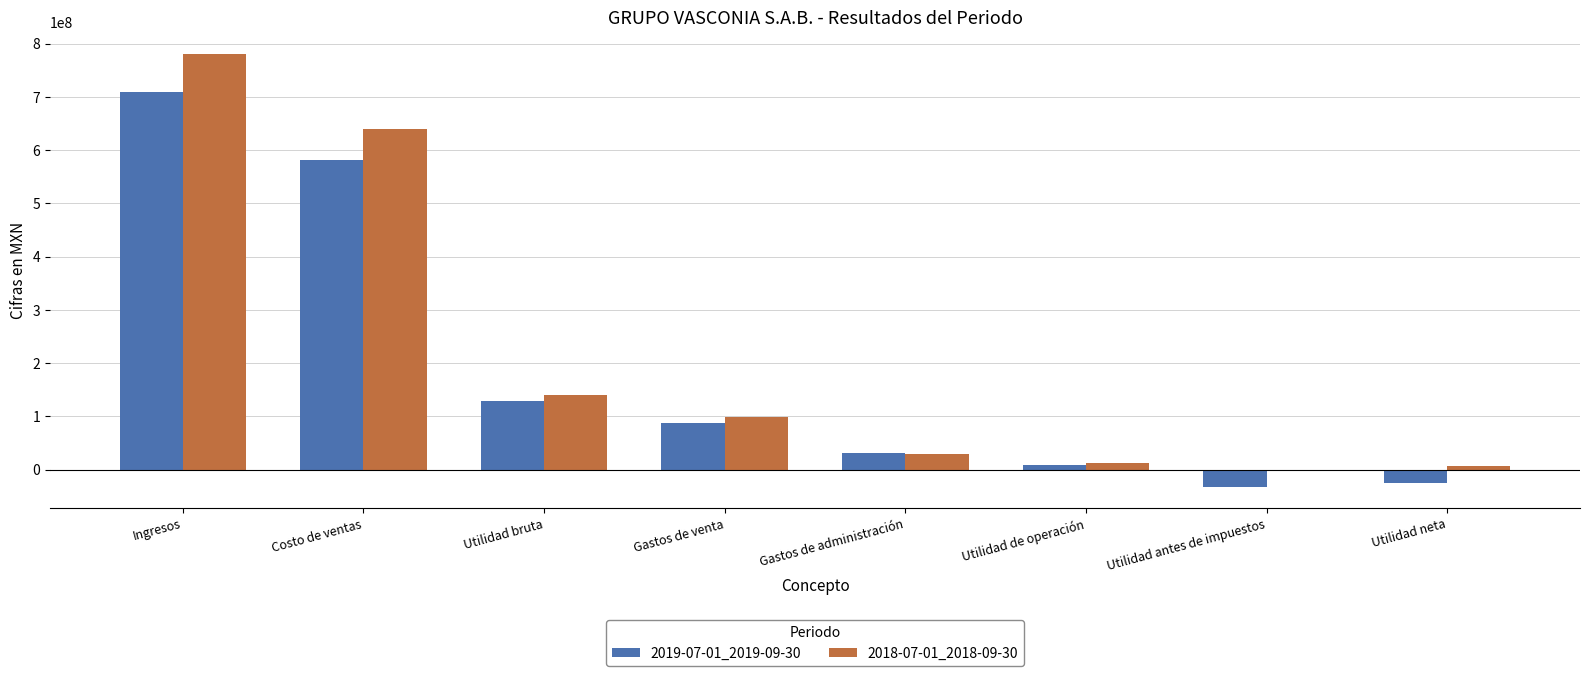

At which category is the sum across all series the highest?

Ingresos